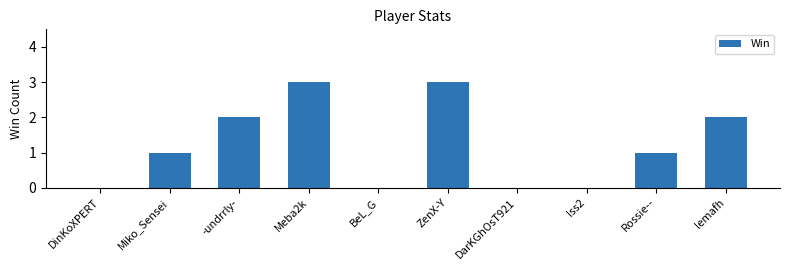

The chart shows a value of 1 at Rossie--. True or false?

True